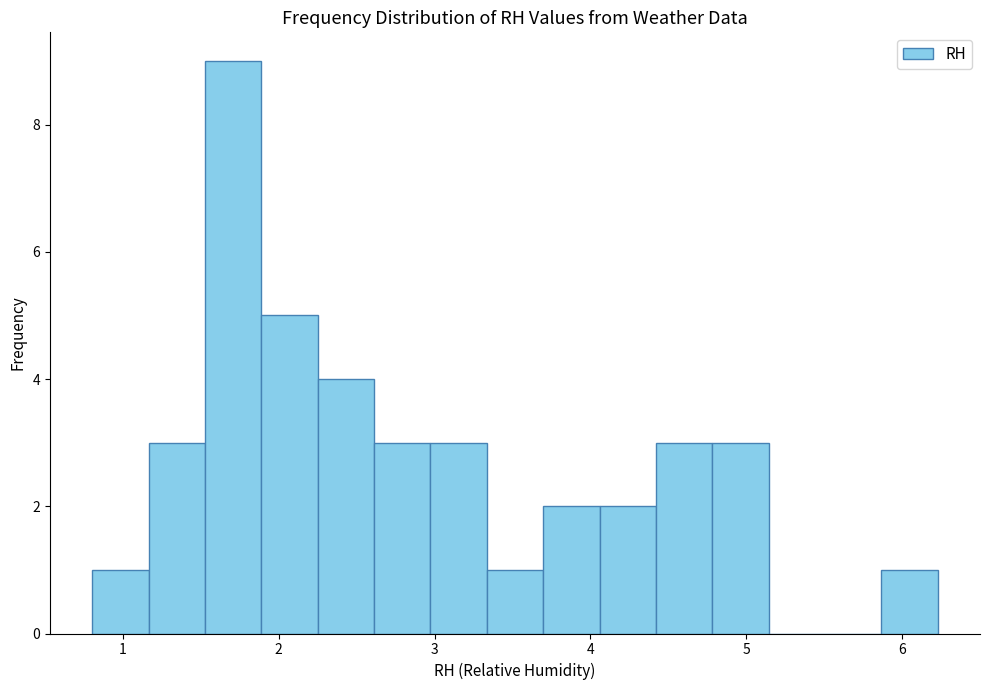

Read against the x-axis, roughly where is the centre of the tallest bar?

1.7